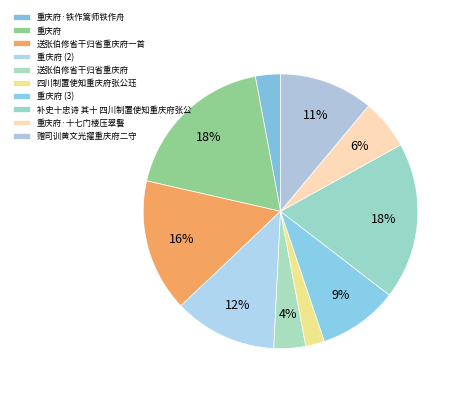

Which slice is the smallest?

四川制置使知重庆府张公珏